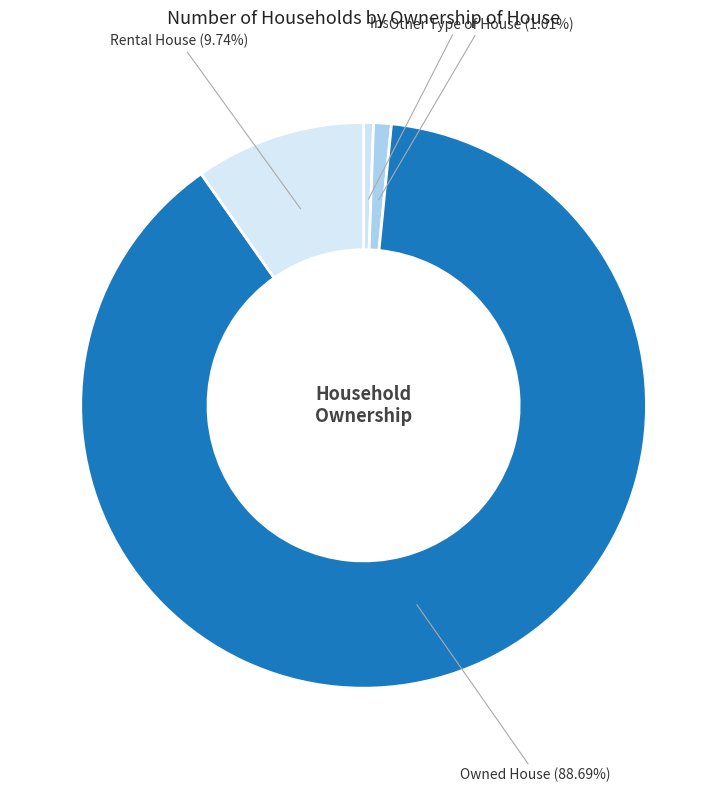

To the nearest percent, what is the combined percentage of Rental House and Owned House?

98%